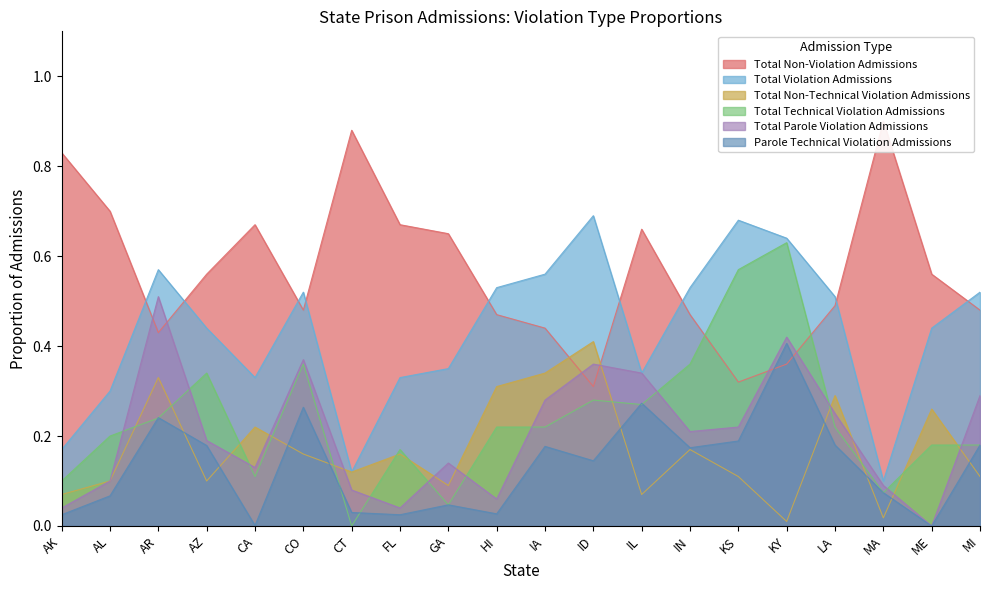

How many times do Total Non-Technical Violation Admissions and Parole Technical Violation Admissions cross each other?

9